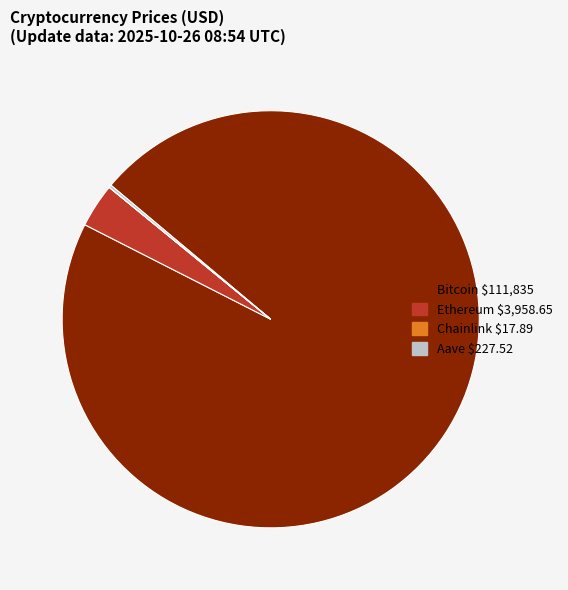

Is there any slice that represents more than half of the pie?

Yes